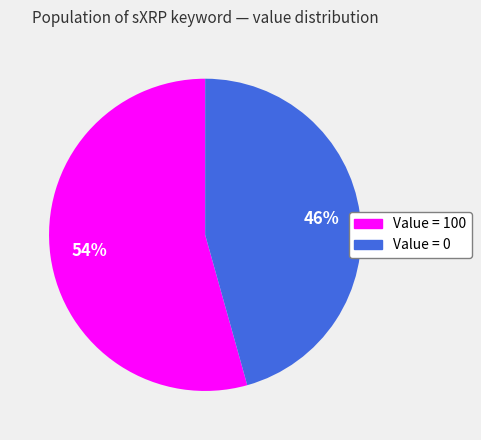

Is there a majority slice in this chart?

Yes